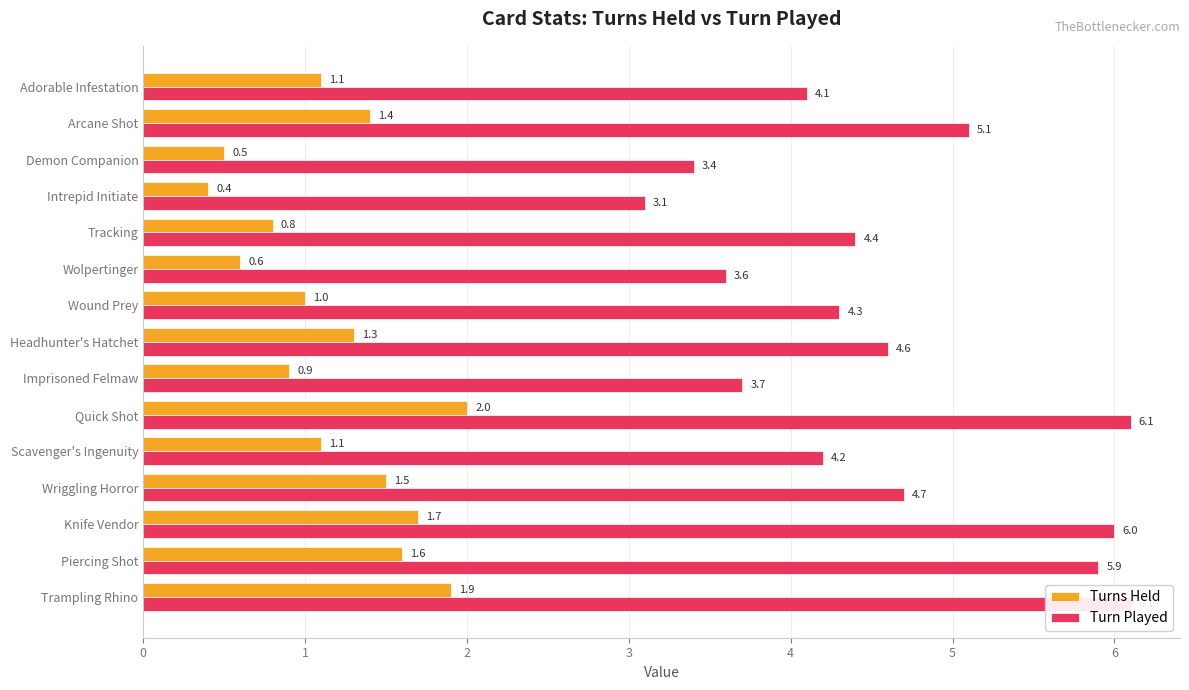

What is the sum of the Turn Played values at Quick Shot and Wound Prey?

10.4